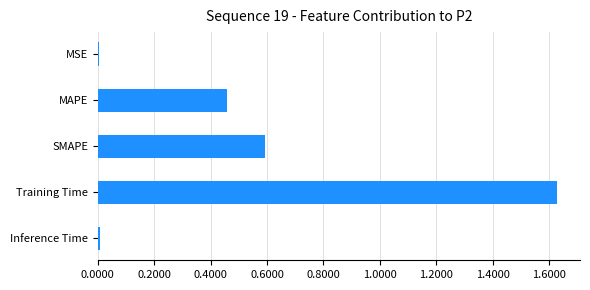

True or false: the data shows 0.1 at MAPE.

False